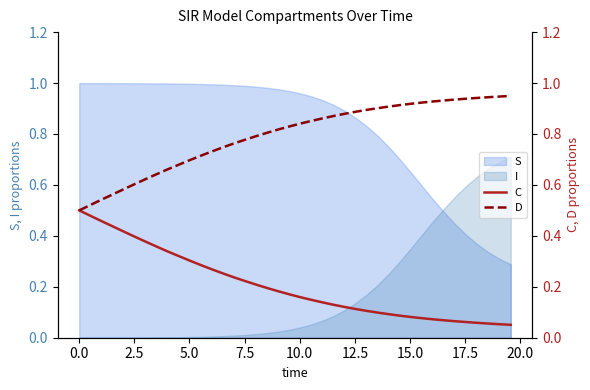

After their last crossing, which series has the higher values: S or I?

I